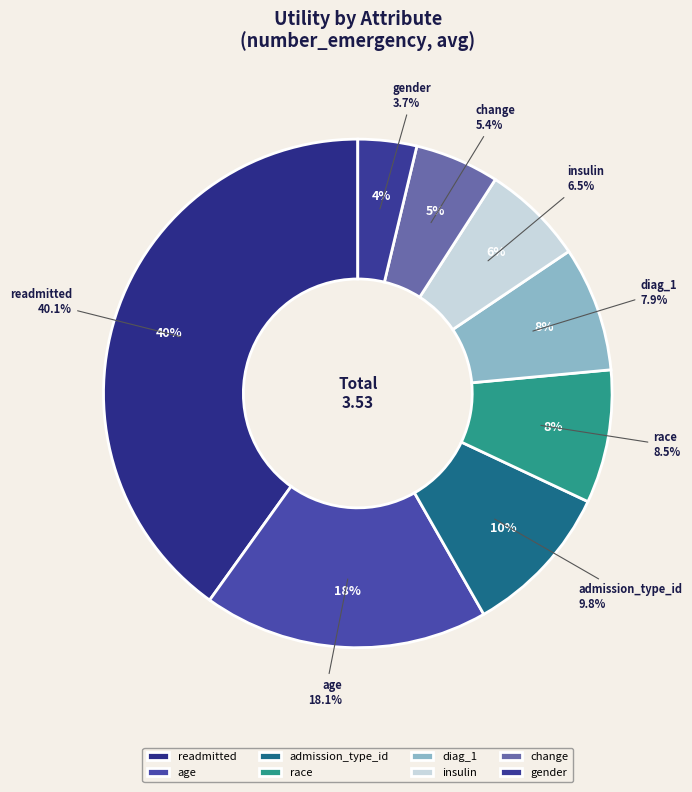

To the nearest percent, what is the difference between the largest and smallest slice percentages?

36%